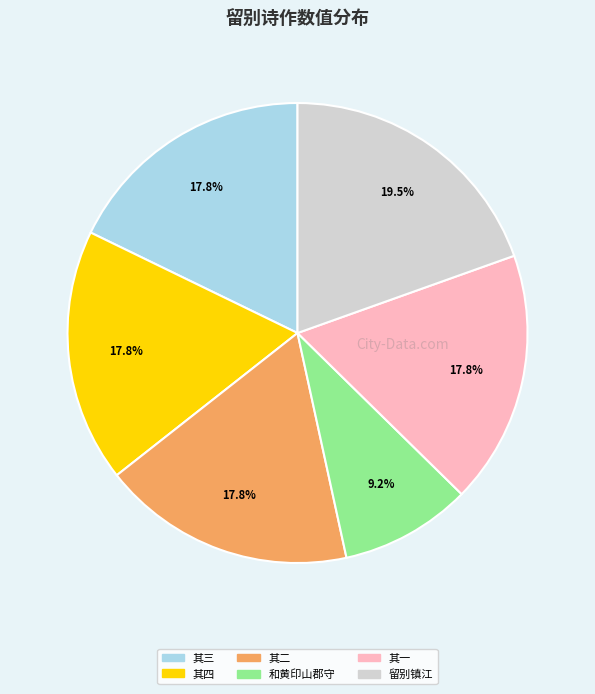

Which slice is the smallest?

和黄印山郡守